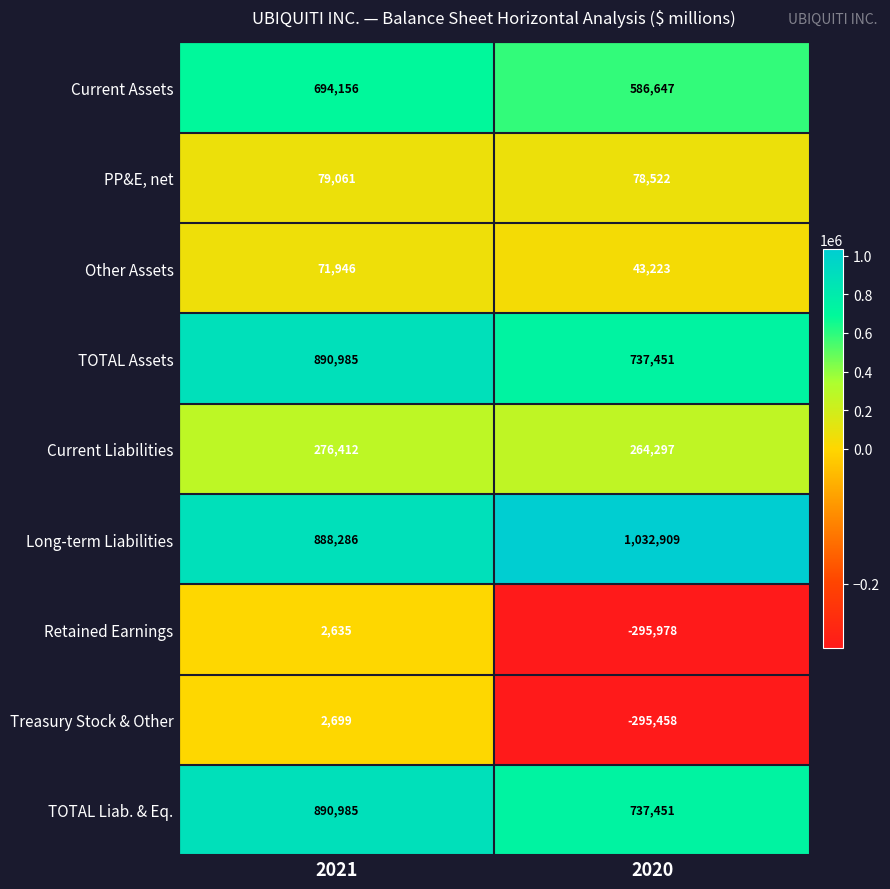

What is the difference between the maximum and minimum values in the Current Assets series?

107509